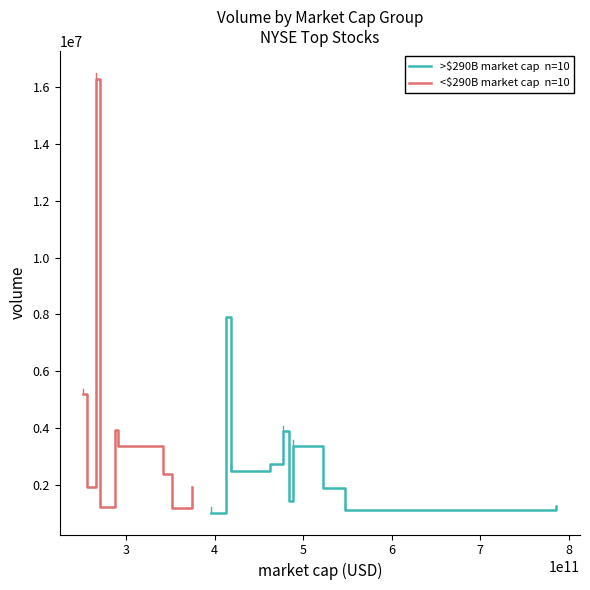

How many interior local peaks does the <$290B market cap  n=10 series have?

2